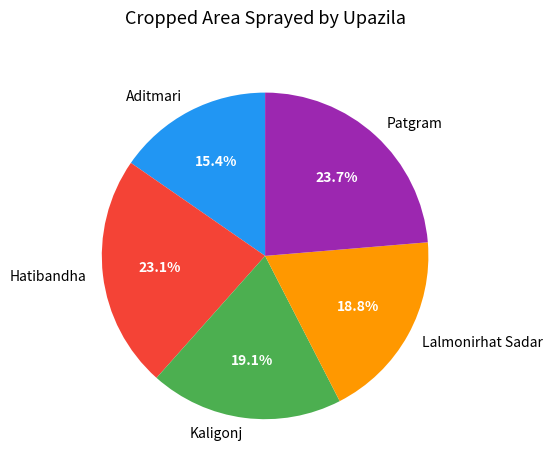

Is it true that Lalmonirhat Sadar is 19% of the pie?

True